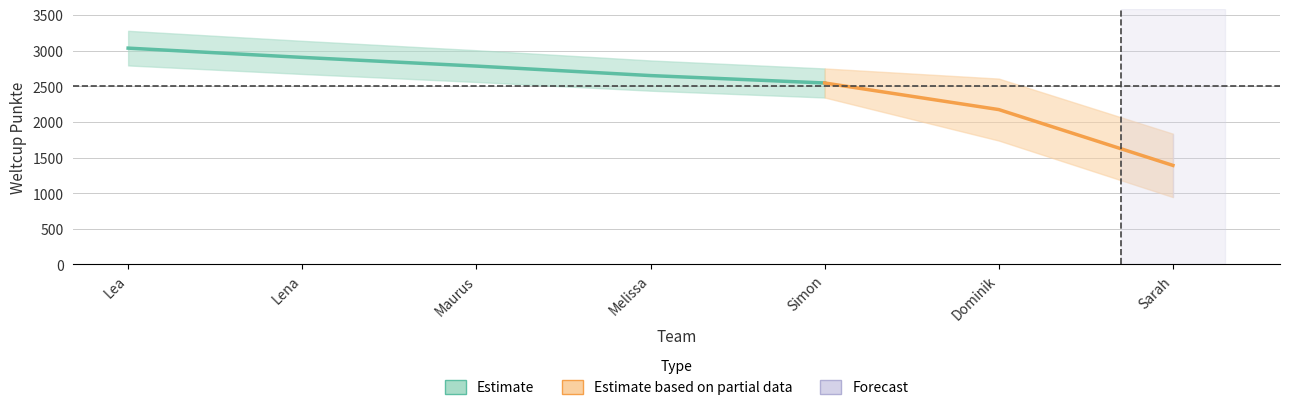

List the labels in order of value, smallest first.

Sarah, Dominik, Simon, Melissa, Maurus, Lena, Lea